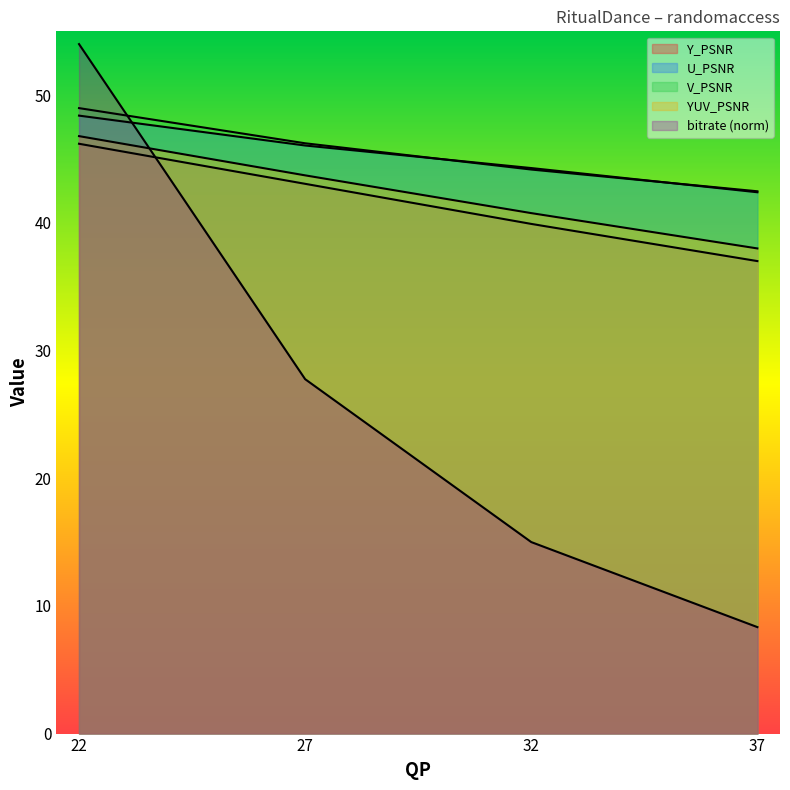

What is the total value across all series at 22?

244.4